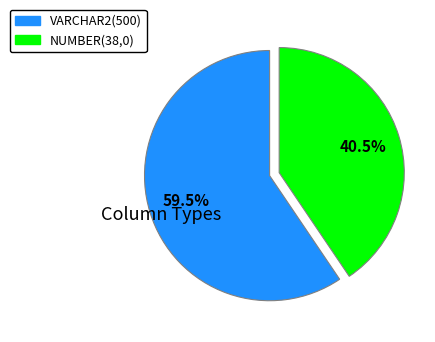

Which category has the smallest portion of the pie?

NUMBER(38,0)